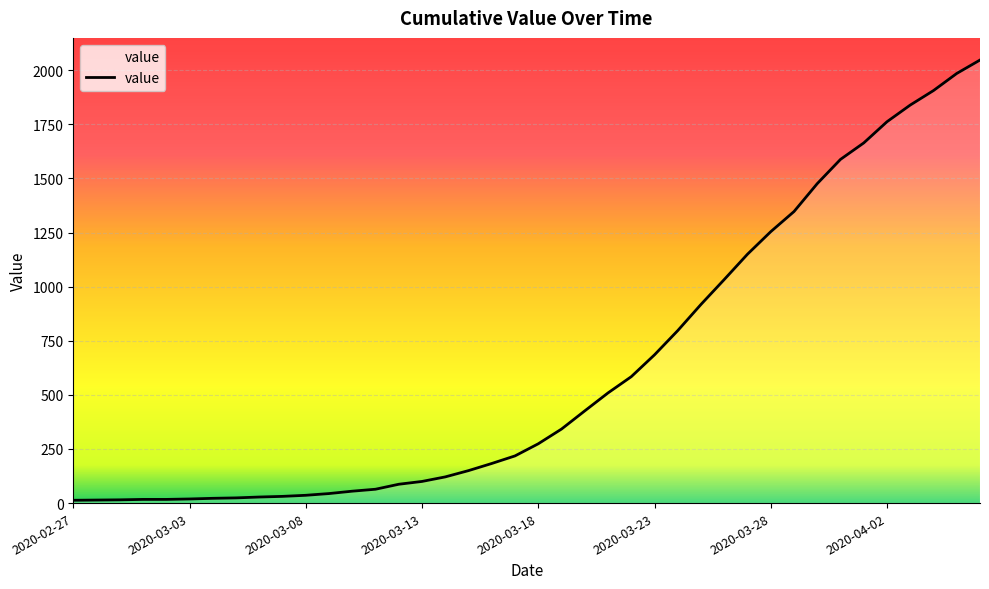

What is the greatest value displayed?

2047